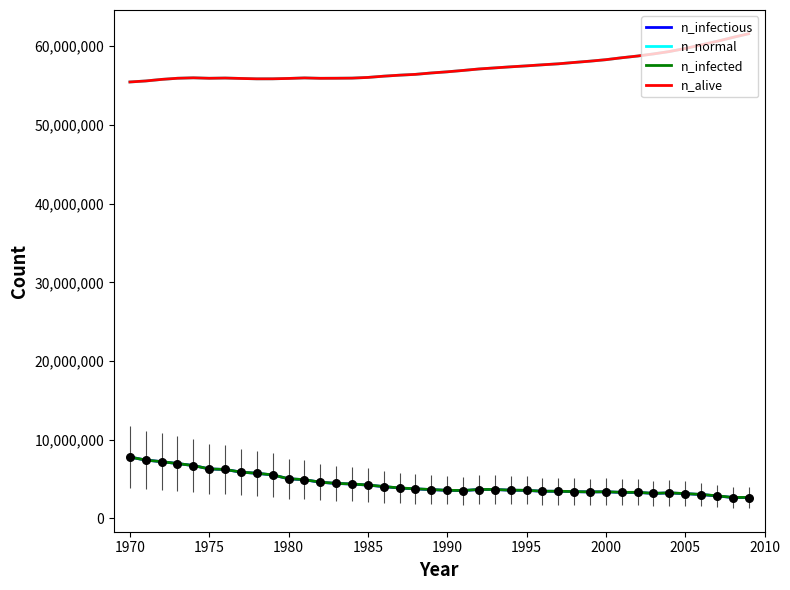

Is this an area chart (filled region under the line)?

No